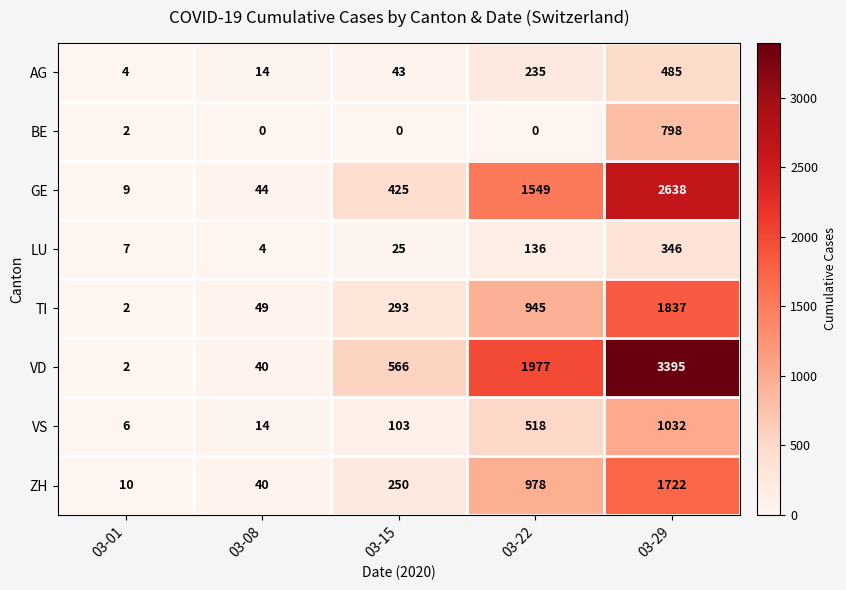

What is the maximum value for AG?

485